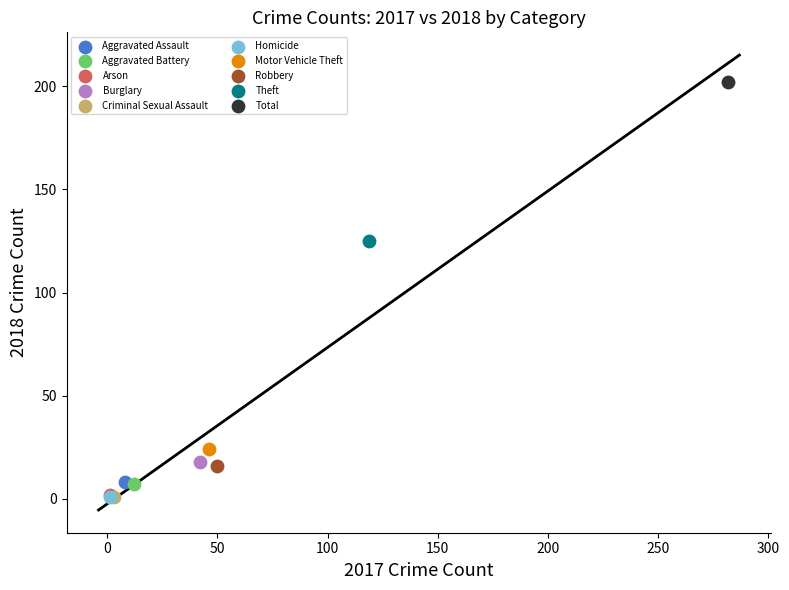

What are all the series names shown in the legend?

Aggravated Assault, Aggravated Battery, Arson, Burglary, Criminal Sexual Assault, Homicide, Motor Vehicle Theft, Robbery, Theft, Total